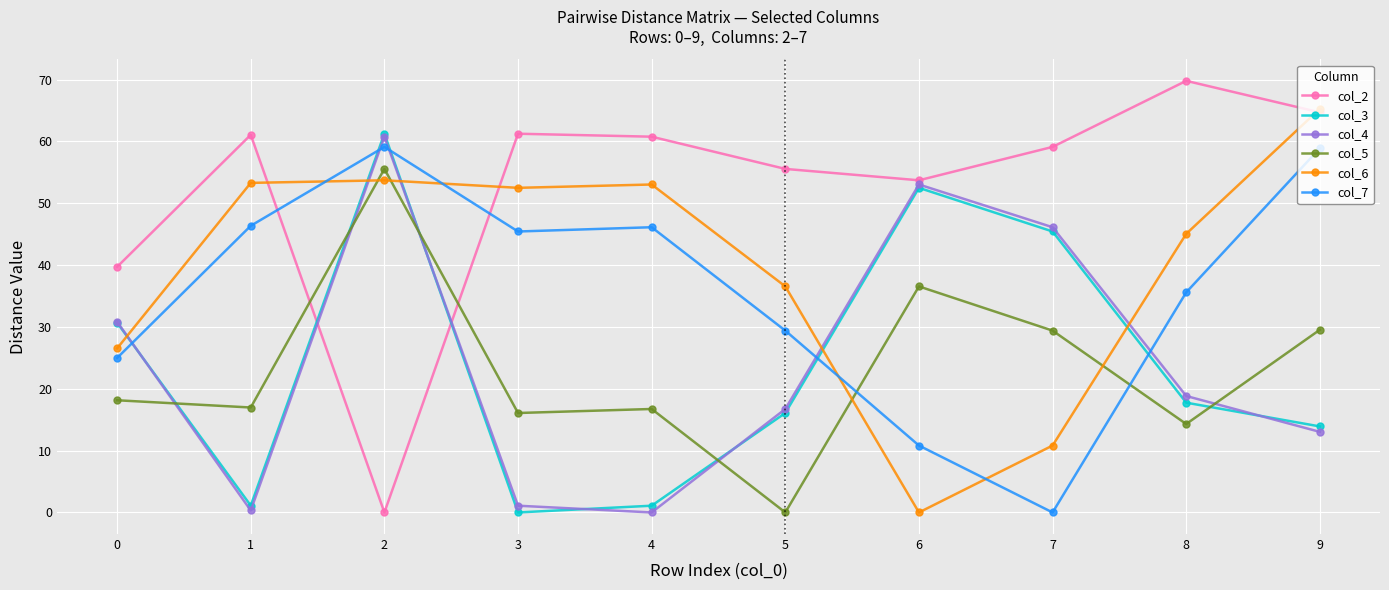

The col_5 series shows 8.6 at 8. True or false?

False